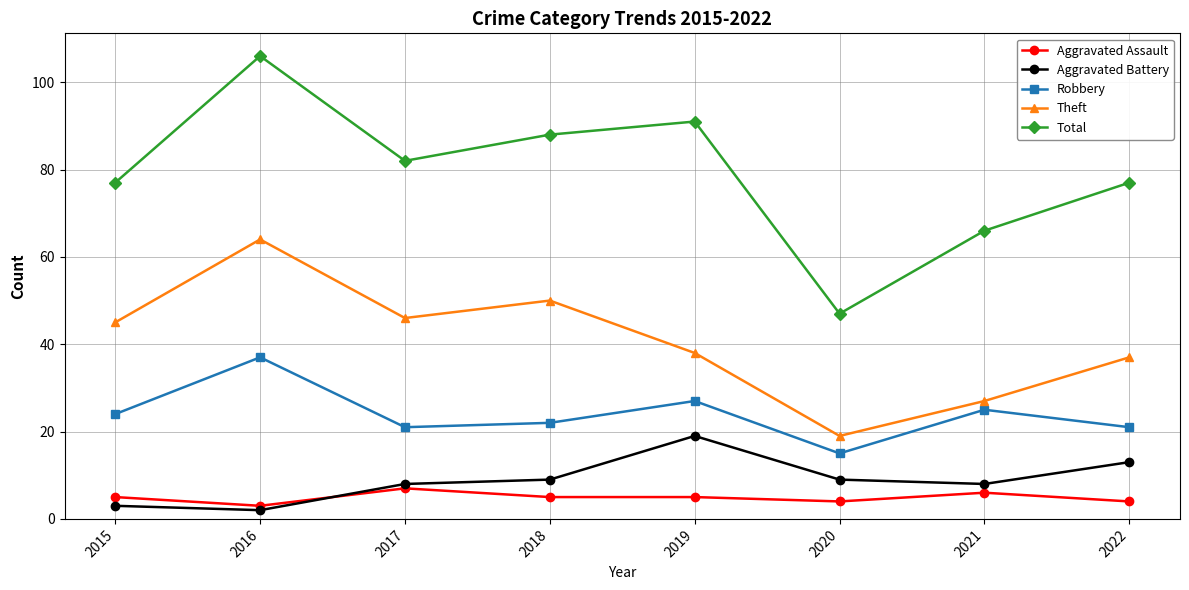

Which series ends up on top after the final intersection of Aggravated Battery and Aggravated Assault?

Aggravated Battery